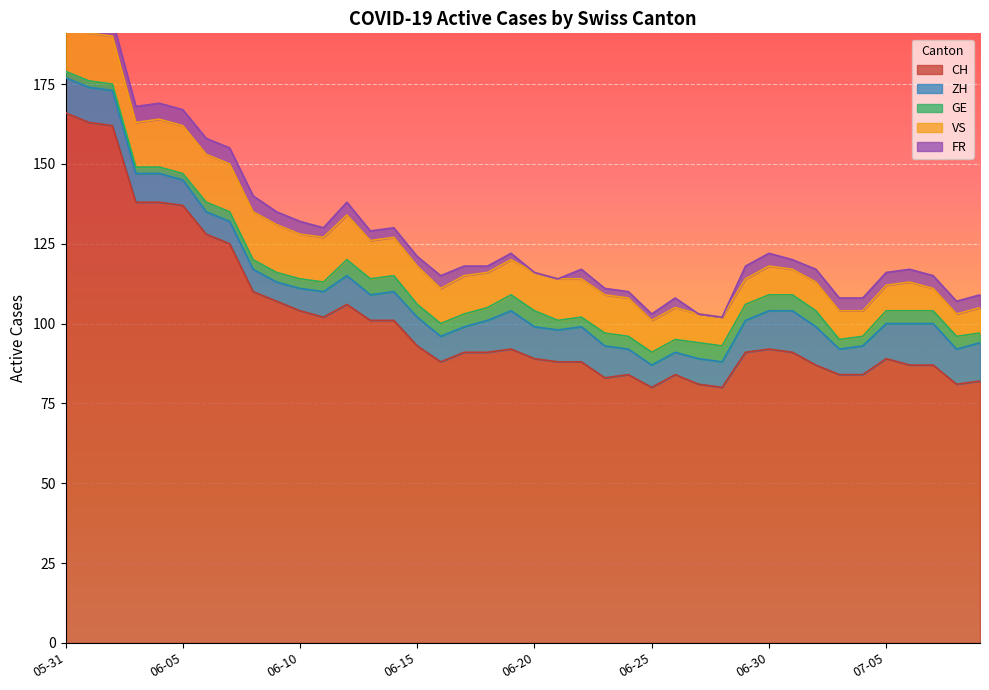

How many lines are shown in the chart?

5